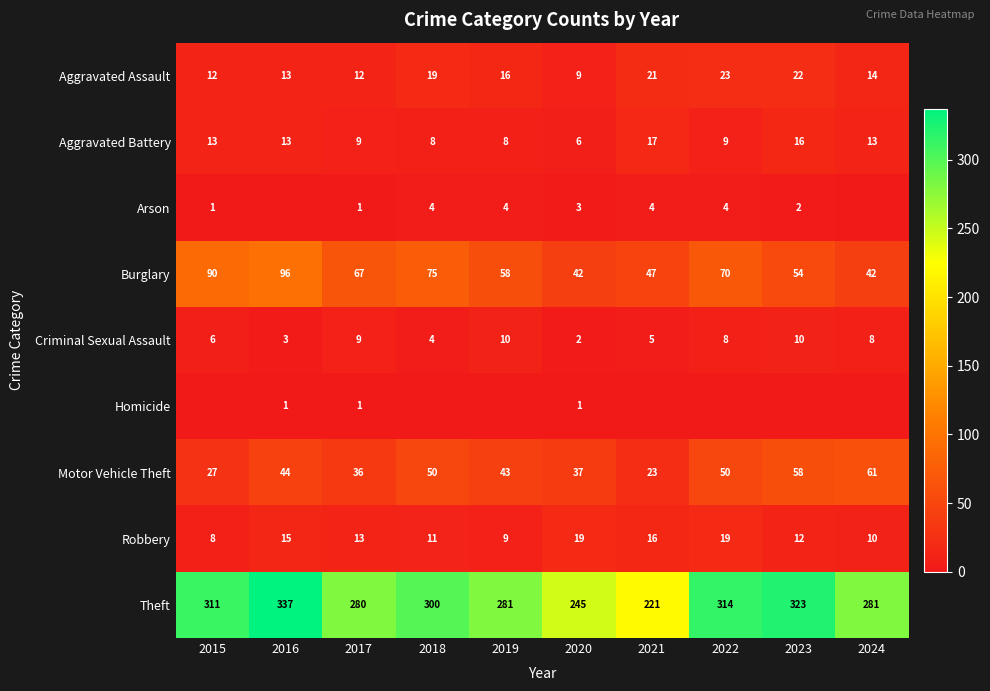

What is the difference between the maximum and minimum values in the Theft series?

116